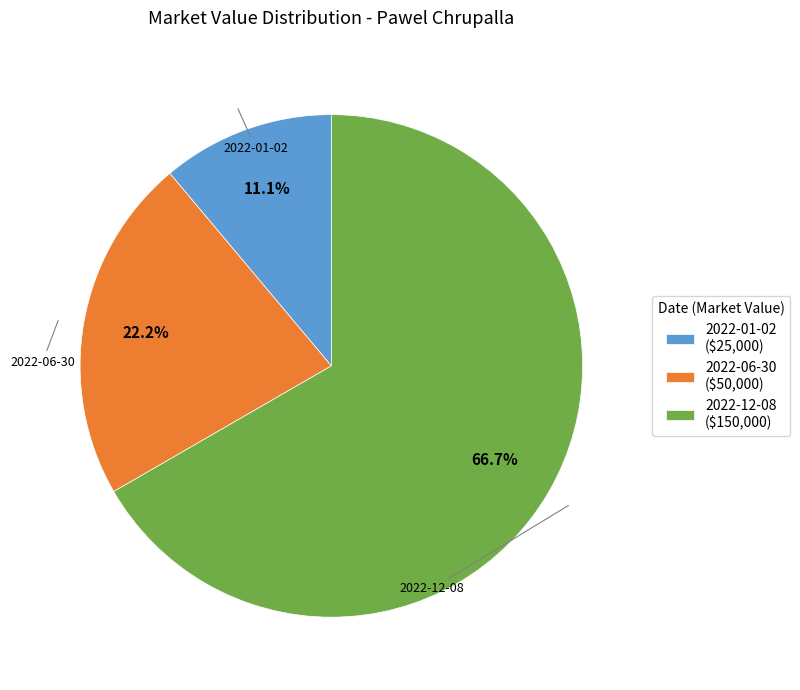

How many segments does this pie chart have?

3